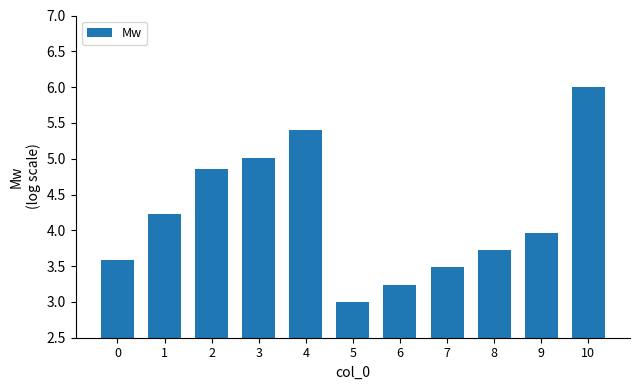

Which label corresponds to the largest value in the chart?

10